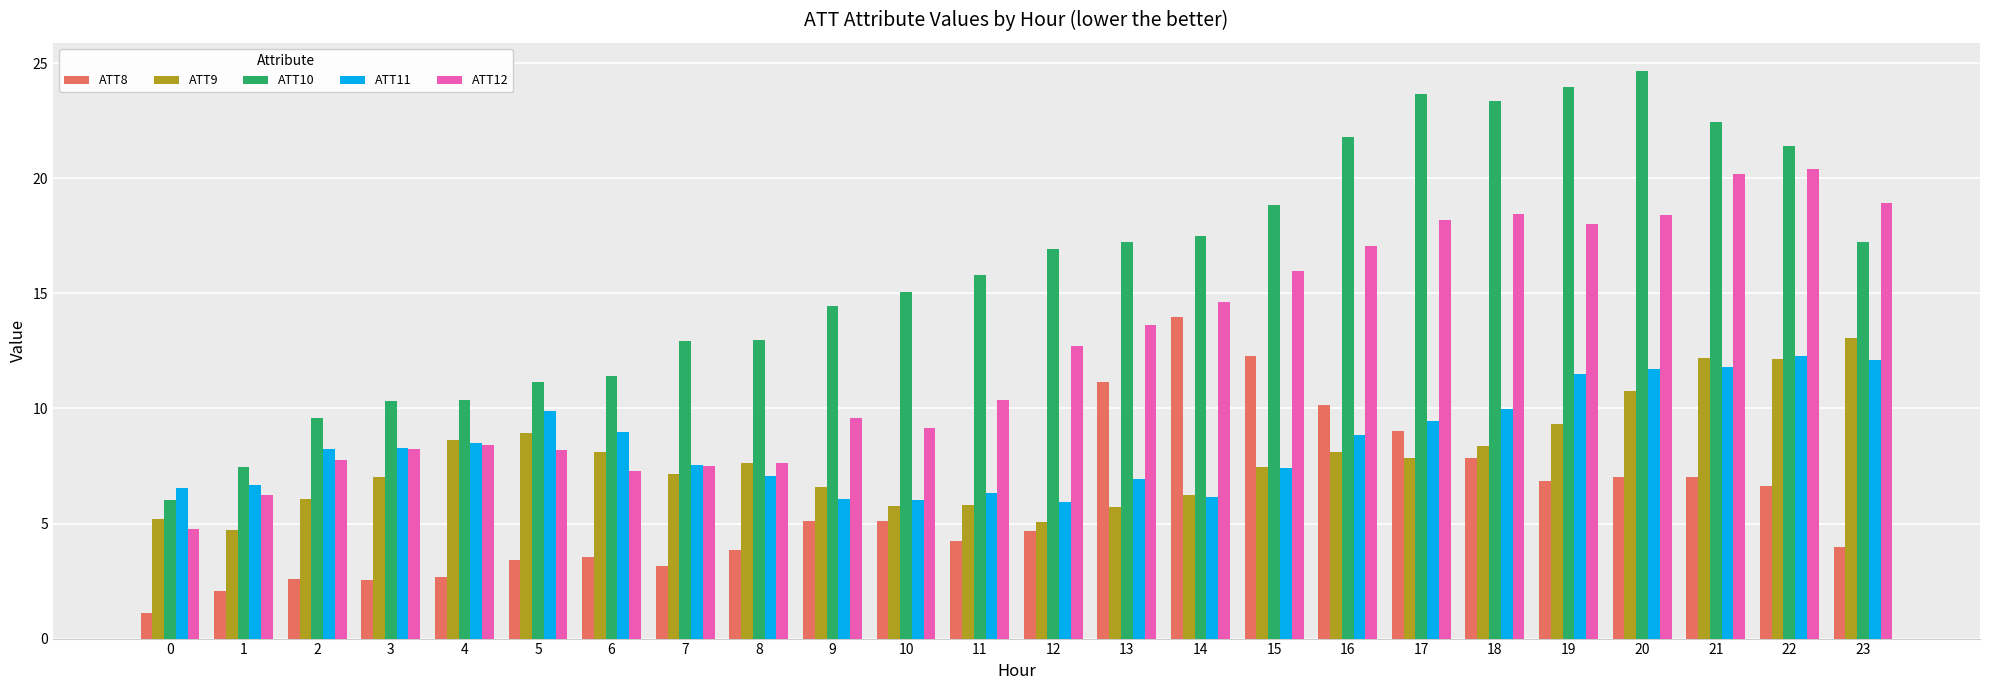

What is the difference between the highest and lowest values at 16?

13.7